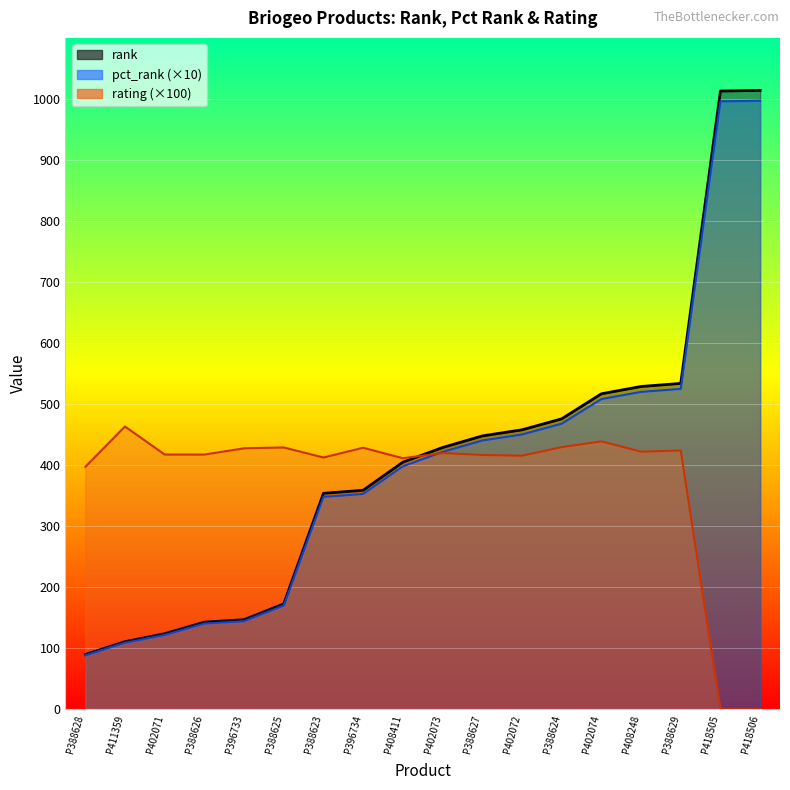

What is the total value across all series at P388628?

575.8